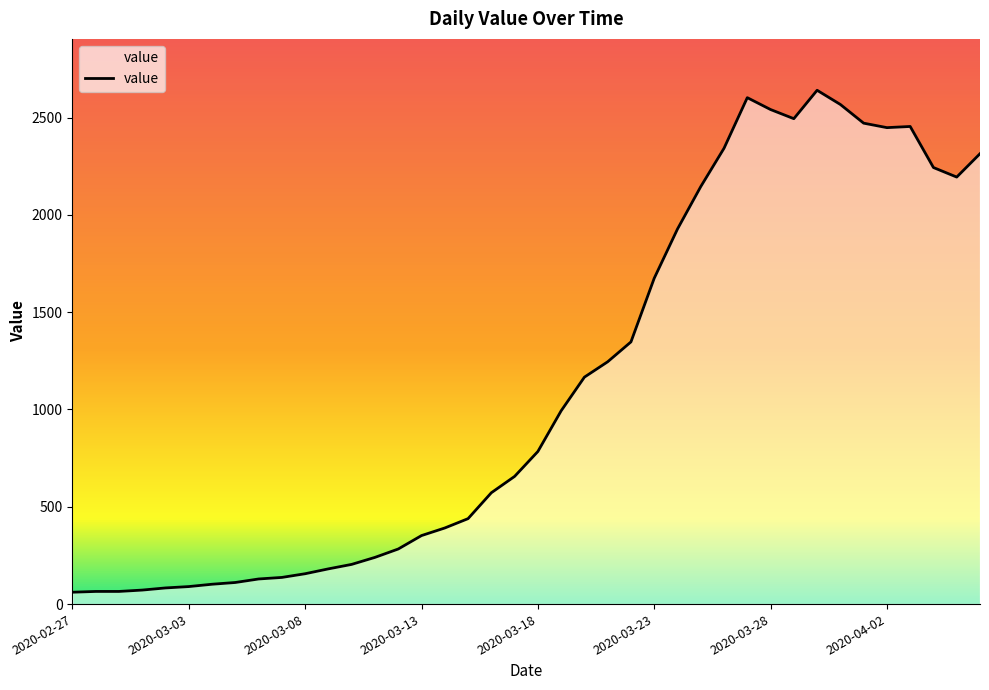

What is the difference between the maximum and minimum values?

2579